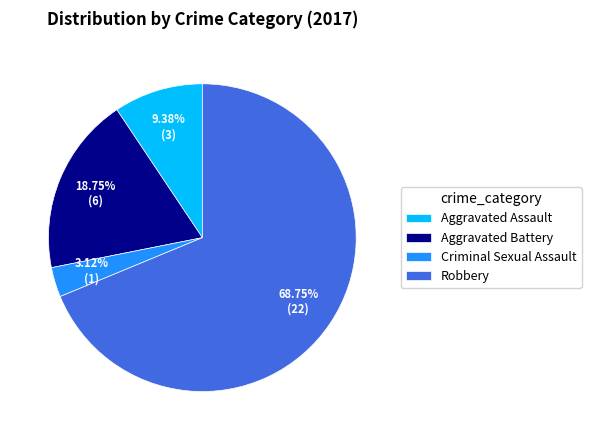

To the nearest percent, what is the difference between the largest and smallest slice percentages?

66%